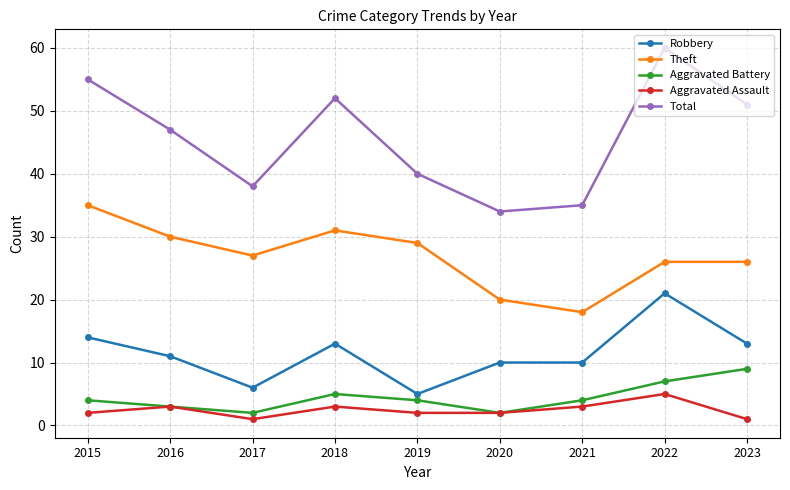

What is the difference between the maximum and minimum values in the Aggravated Assault series?

4